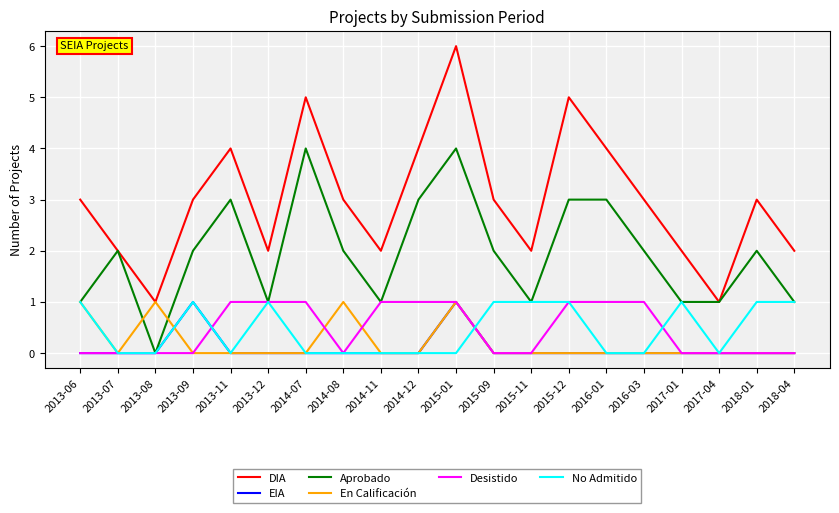

Is the value of En Calificación at 2015-09 greater than the value of Aprobado at 2013-06?

No